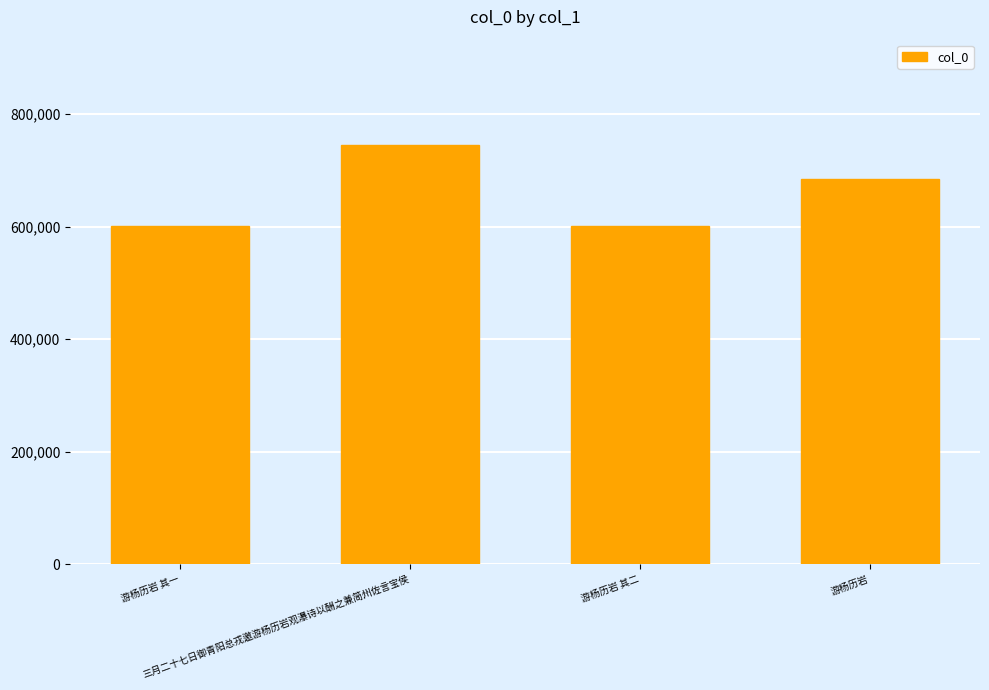

Where does the data first go above 684158?

三月二十七日御青阳总戎邀游杨历岩观瀑诗以酬之兼简州佐言宝侯